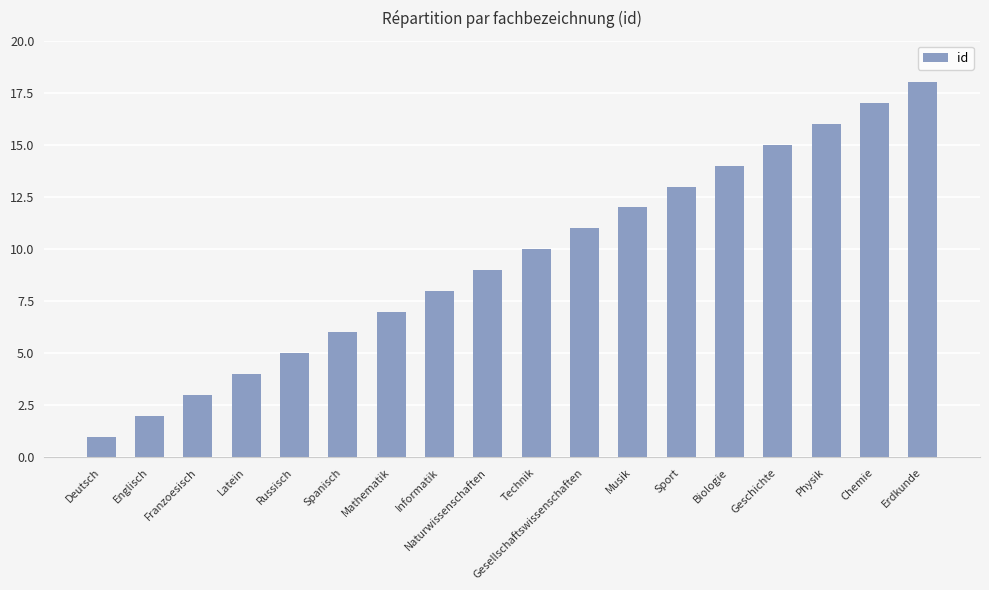

Reading left to right, transcribe all the data shown in this chart.

Deutsch=1	Englisch=2	Franzoesisch=3	Latein=4	Russisch=5	Spanisch=6	Mathematik=7	Informatik=8	Naturwissenschaften=9	Technik=10	Gesellschaftswissenschaften=11	Musik=12	Sport=13	Biologie=14	Geschichte=15	Physik=16	Chemie=17	Erdkunde=18